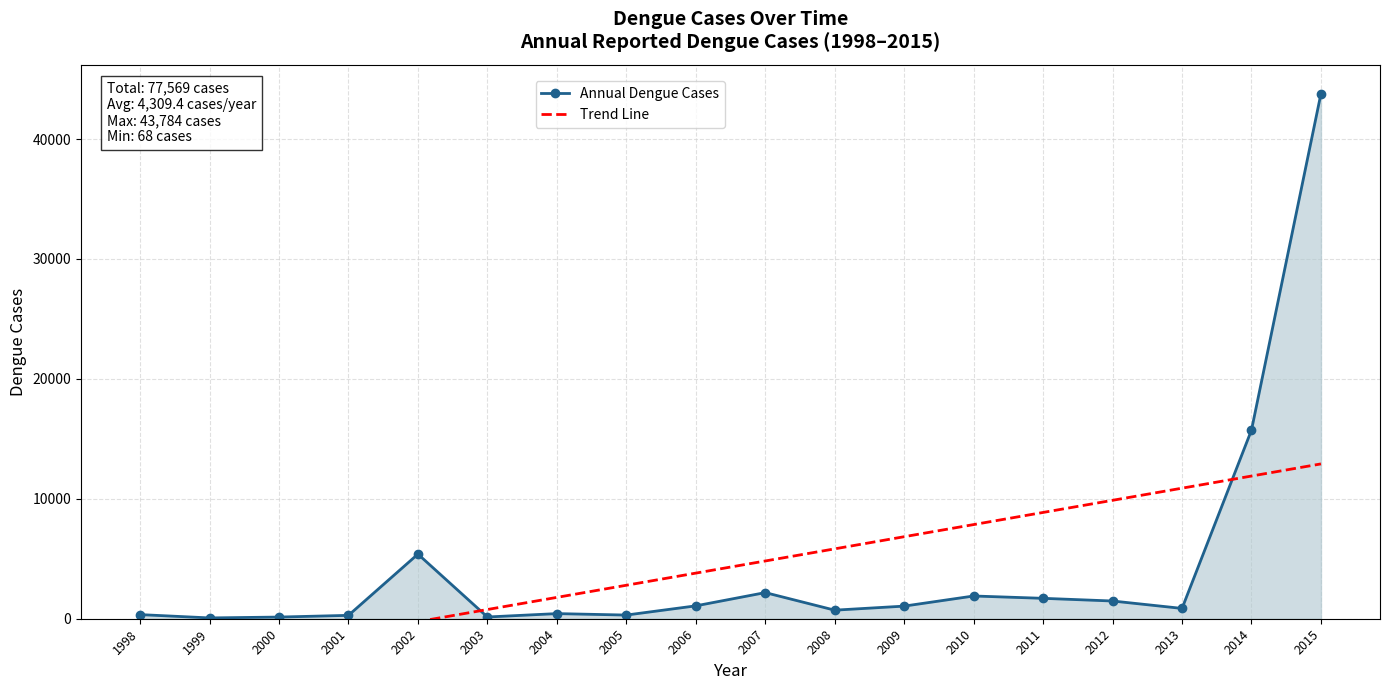

True or false: Annual Dengue Cases and Trend Line intersect in this chart.

True